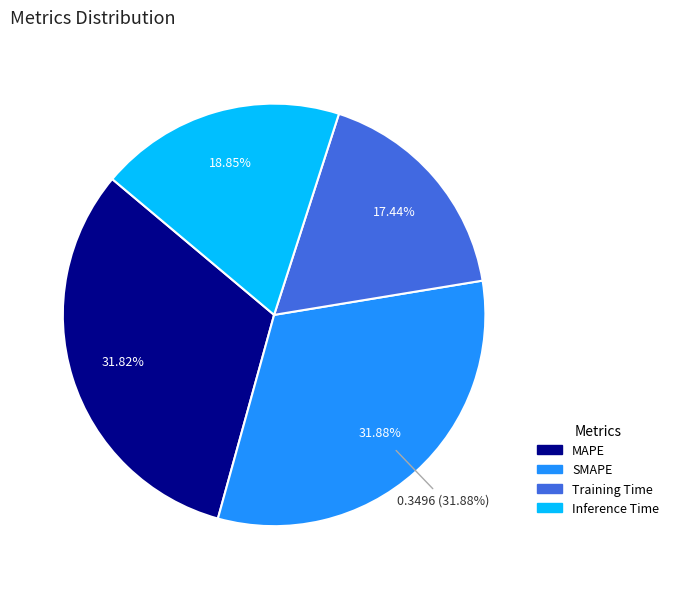

To the nearest percent, what is the combined percentage of MAPE and Inference Time?

51%